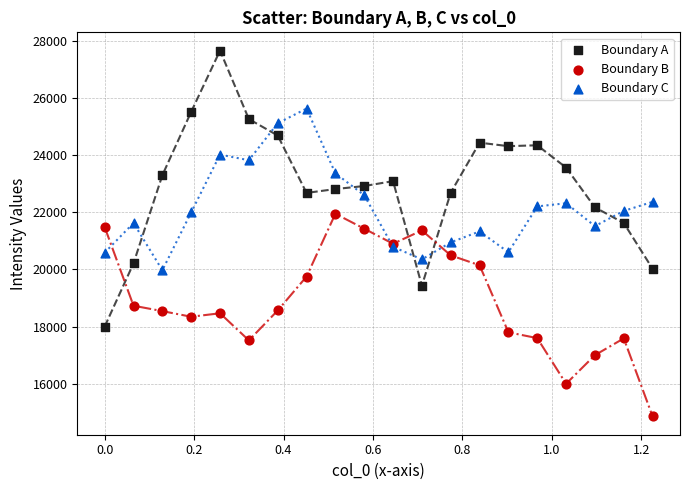

Which series reaches the maximum Y coordinate?

Boundary A